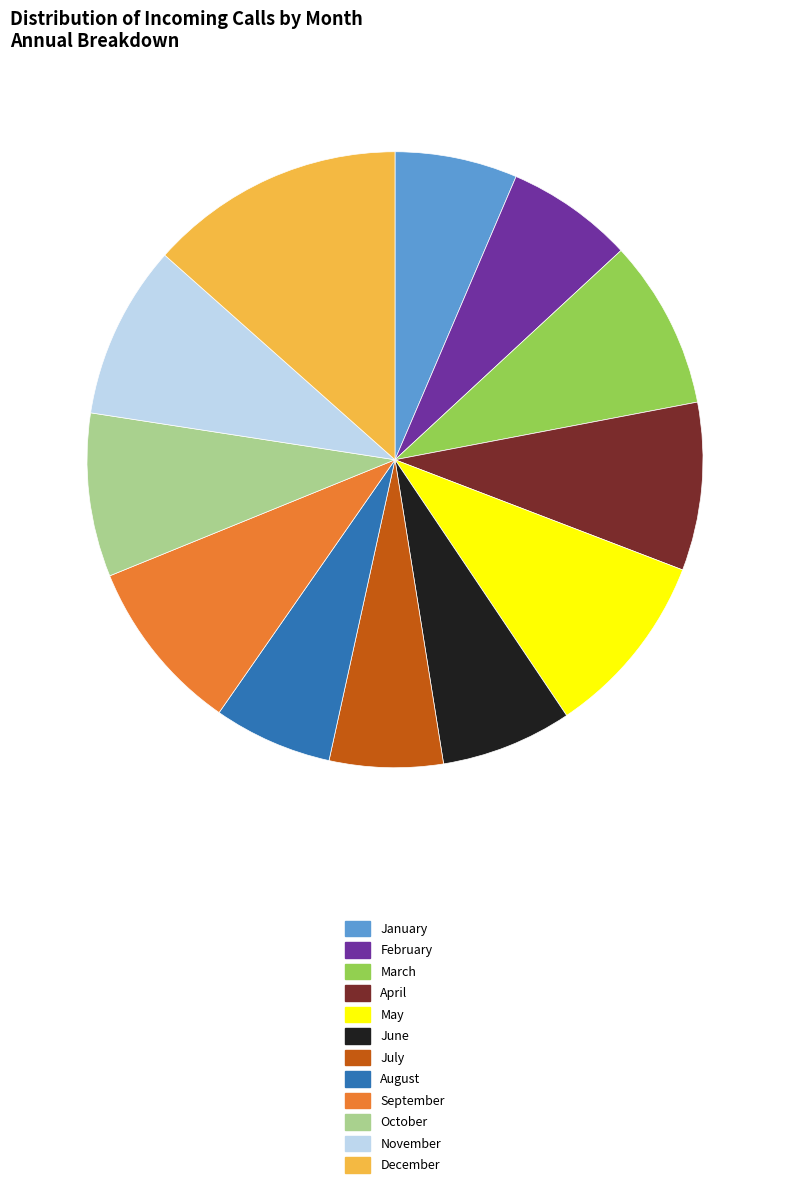

What is the ratio of the value at January to the value at March?

0.7